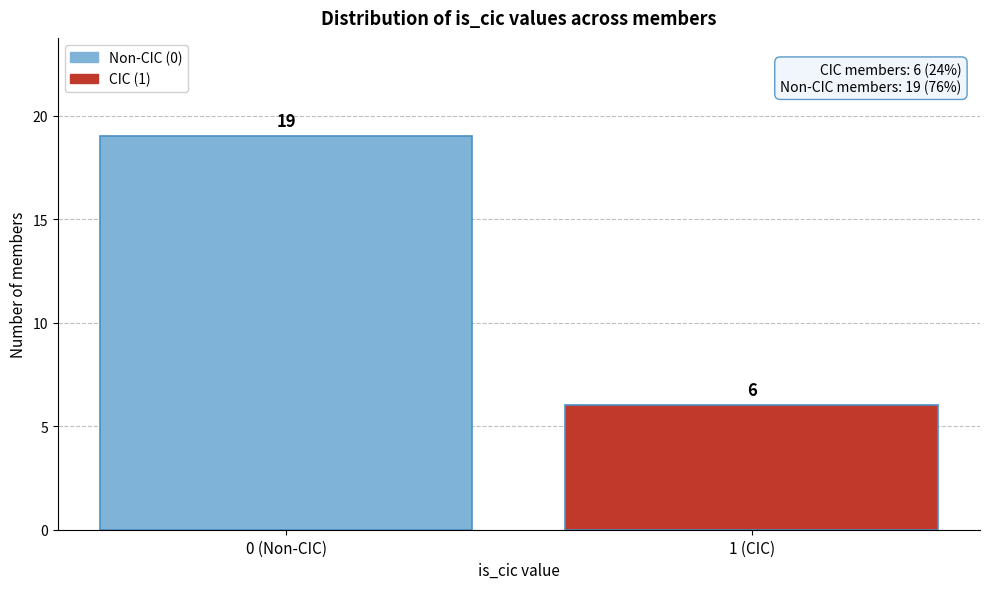

Reading left to right, what are all the values shown in this chart?

19	6